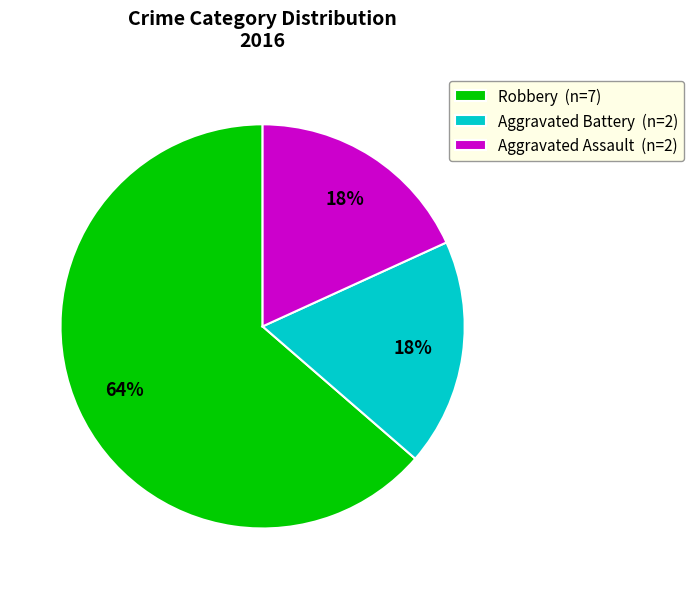

To the nearest percent, what is the combined percentage of Aggravated Battery (n=2) and Robbery (n=7)?

82%